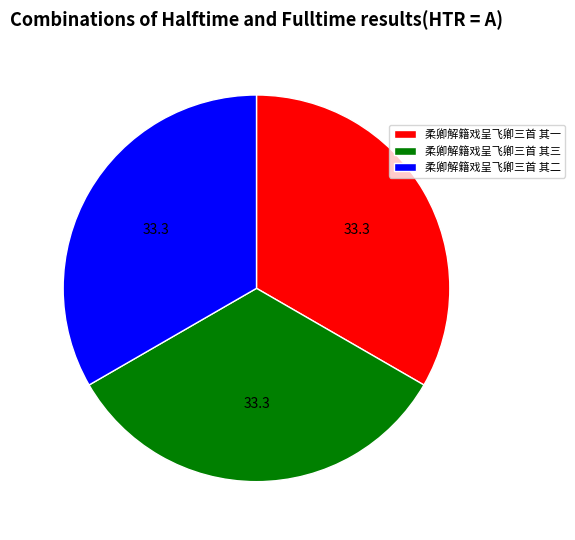

Is 柔卿解籍戏呈飞卿三首 其一 the majority of the pie?

No